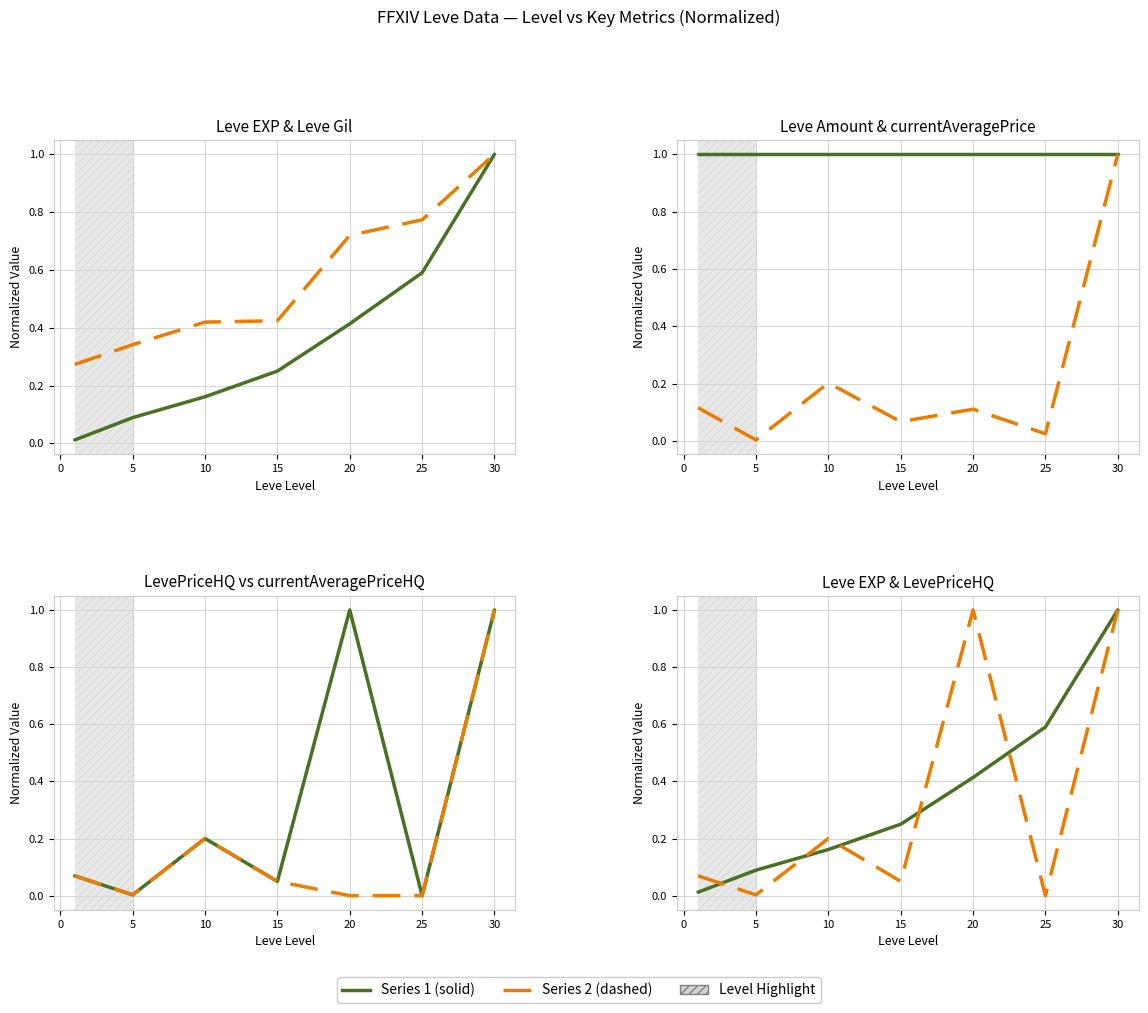

Where do Leve Amount and Leve EXP first cross each other?

25 and 30